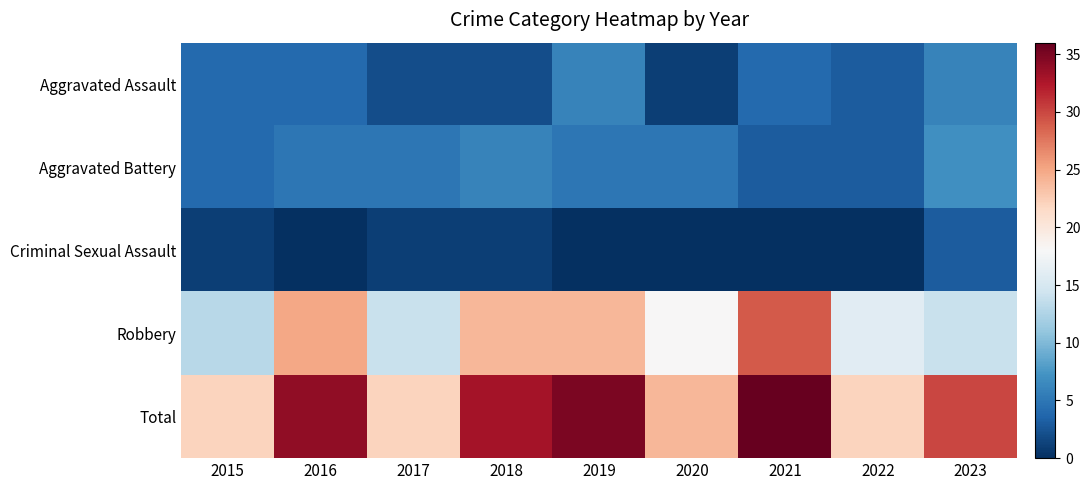

Reading right to left, list all the values displayed in this chart.

Aggravated Assault: 2023=6	2022=3	2021=4	2020=1	2019=6	2018=2	2017=2	2016=4	2015=4
Aggravated Battery: 2023=7	2022=3	2021=3	2020=5	2019=5	2018=6	2017=5	2016=5	2015=4
Criminal Sexual Assault: 2023=3	2022=0	2021=0	2020=0	2019=0	2018=1	2017=1	2016=0	2015=1
Robbery: 2023=14	2022=16	2021=29	2020=18	2019=24	2018=24	2017=14	2016=25	2015=13
Total: 2023=30	2022=22	2021=36	2020=24	2019=35	2018=33	2017=22	2016=34	2015=22